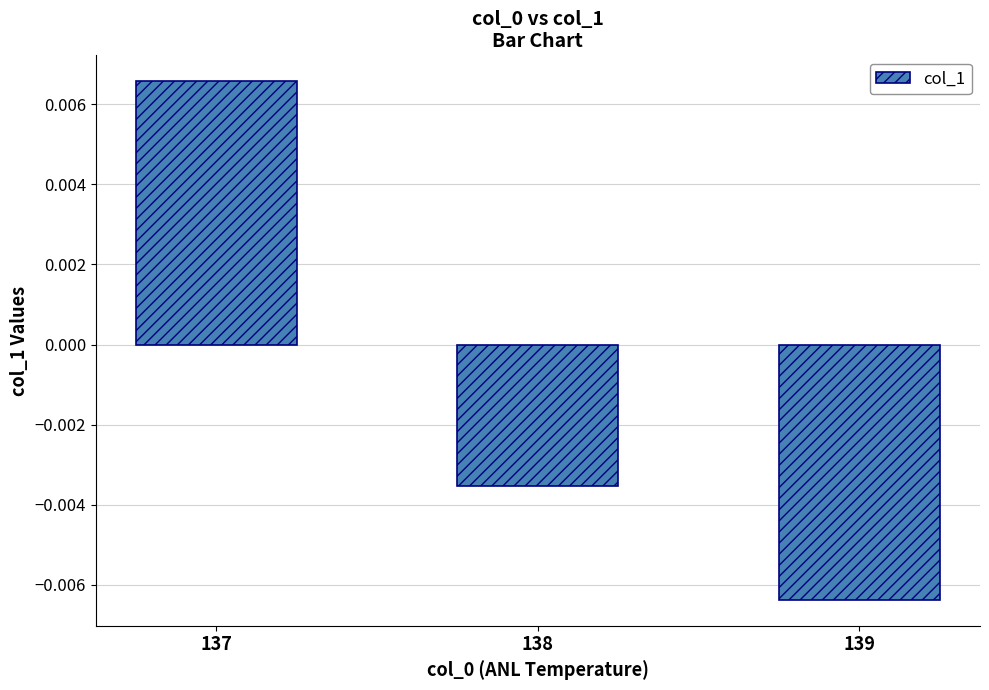

Rank the categories by value from lowest to highest.

139, 138, 137